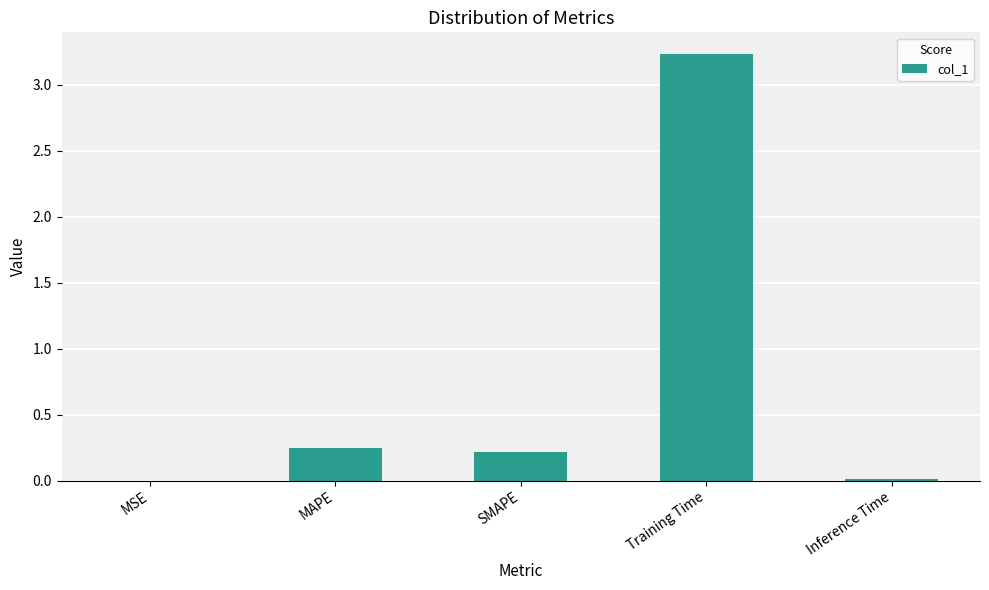

Which has a higher value, Training Time or Inference Time?

Training Time